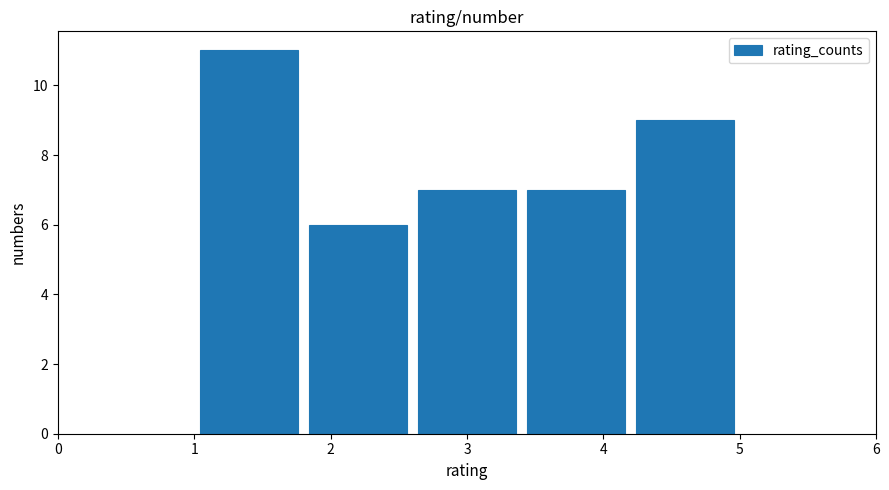

Which range on the x-axis has the tallest bar?

1.0 to 1.8